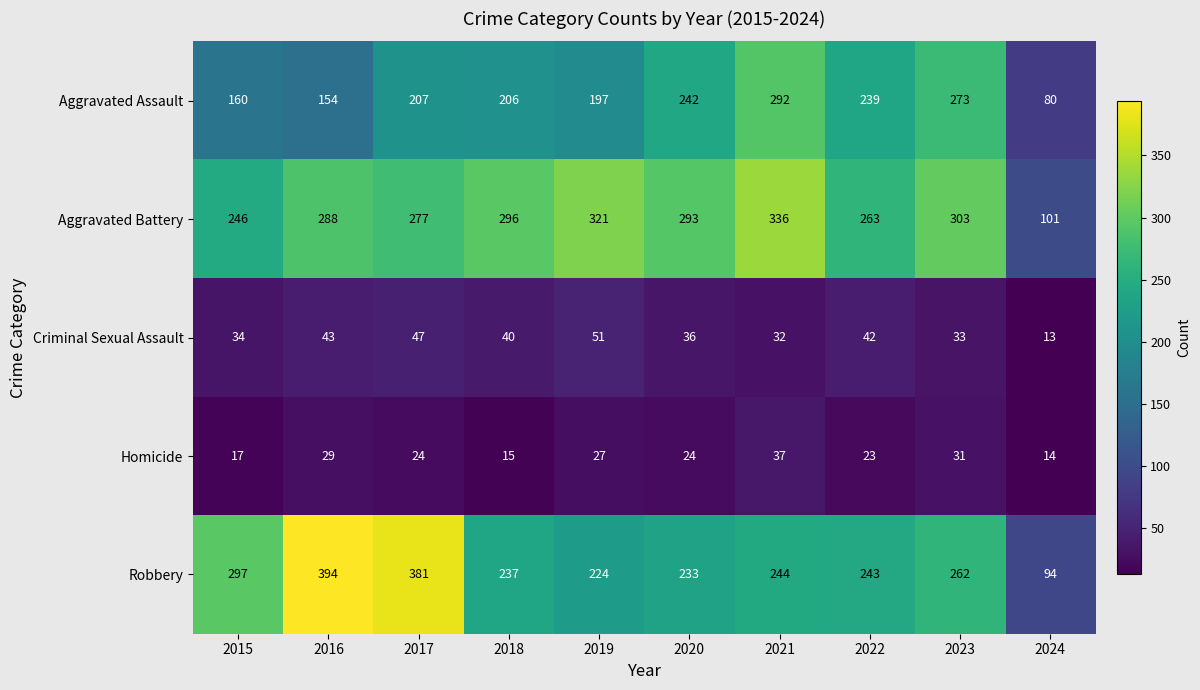

Which series changed the most between 2020 and 2024?

Aggravated Battery